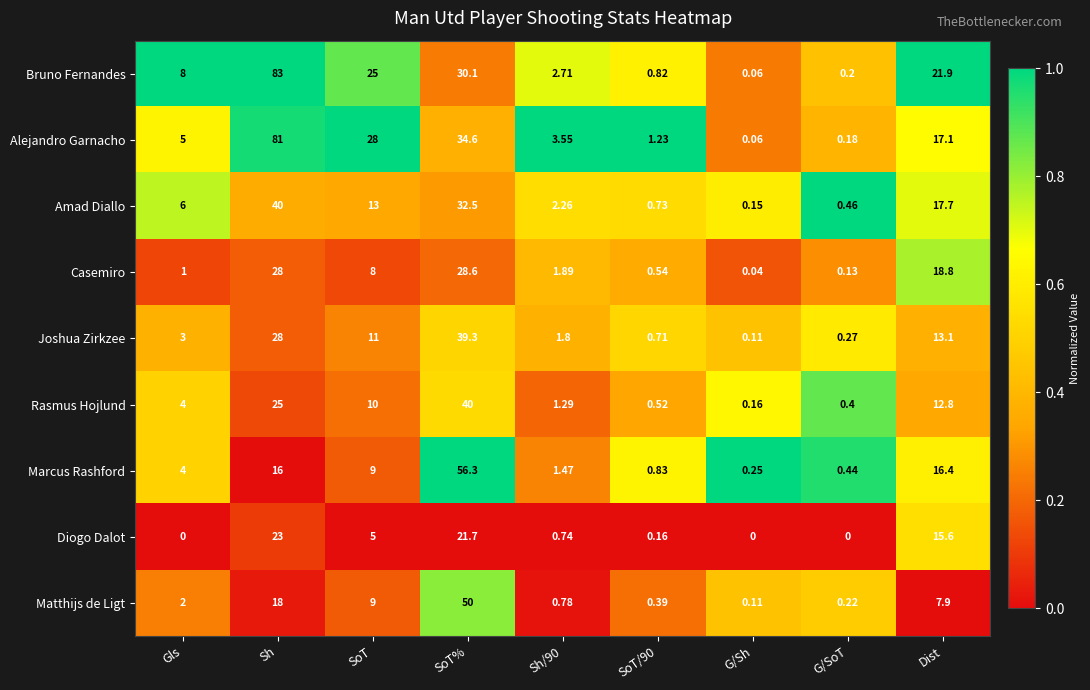

At which label is Bruno Fernandes closest to 41?

SoT%